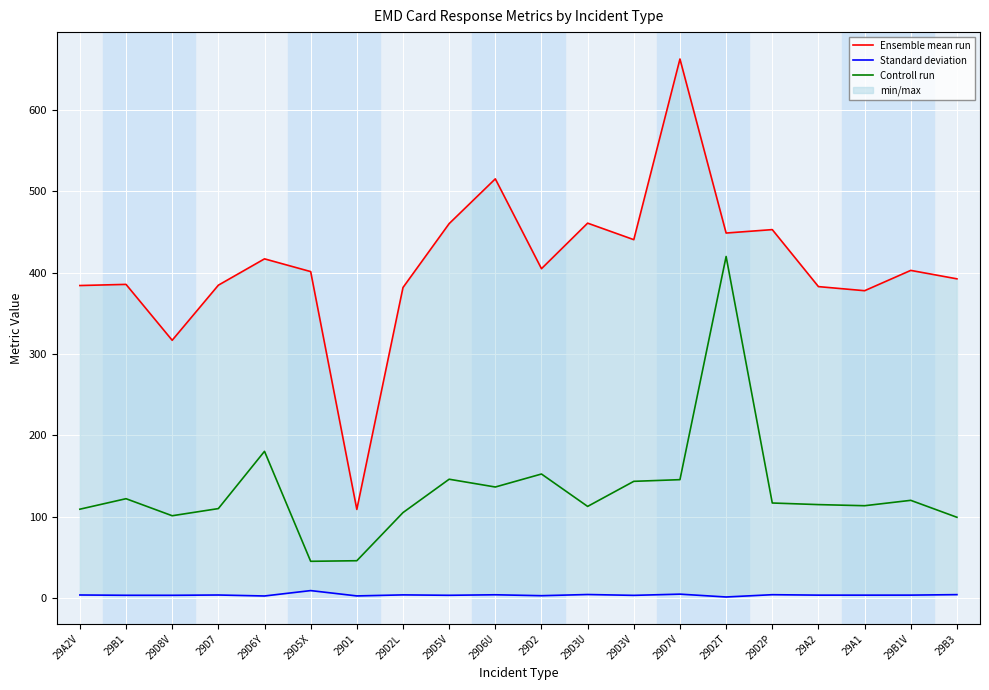

List the series in order of their overall mean, highest first.

Ensemble mean run, Controll run, Standard deviation